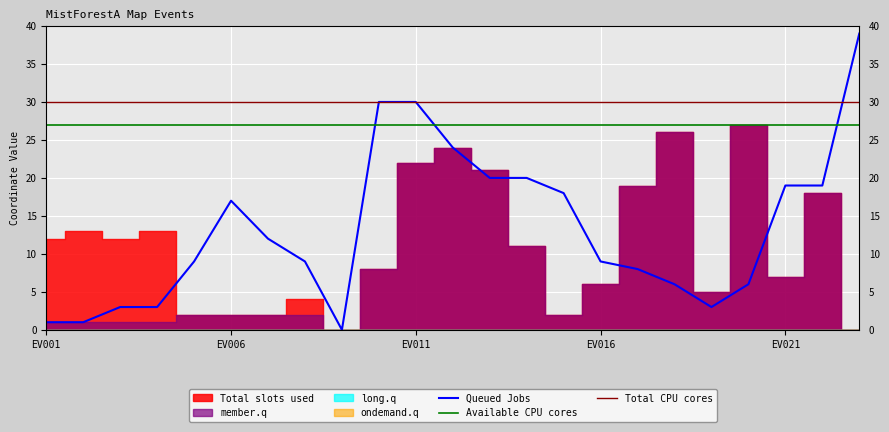

Reading left to right, list all the values displayed in this chart.

Total slots used: 12	13	12	13	2	2	2	4	0	8	22	24	21	11	2	6	19	26	5	27	7	18	0
Queued Jobs: 1	1	3	3	9	17	12	9	0	30	30	24	20	20	18	9	8	6	3	6	19	19	39
member.q: 1	1	1	1	2	2	2	2	0	8	22	24	21	11	2	6	19	26	5	27	7	18	0
long.q: 0	0	0	0	0	0	0	0	0	0	0	0	0	0	0	0	0	0	0	0	0	0	0
ondemand.q: 0	0	0	0	0	0	0	0	0	0	0	0	0	0	0	0	0	0	0	0	0	0	0